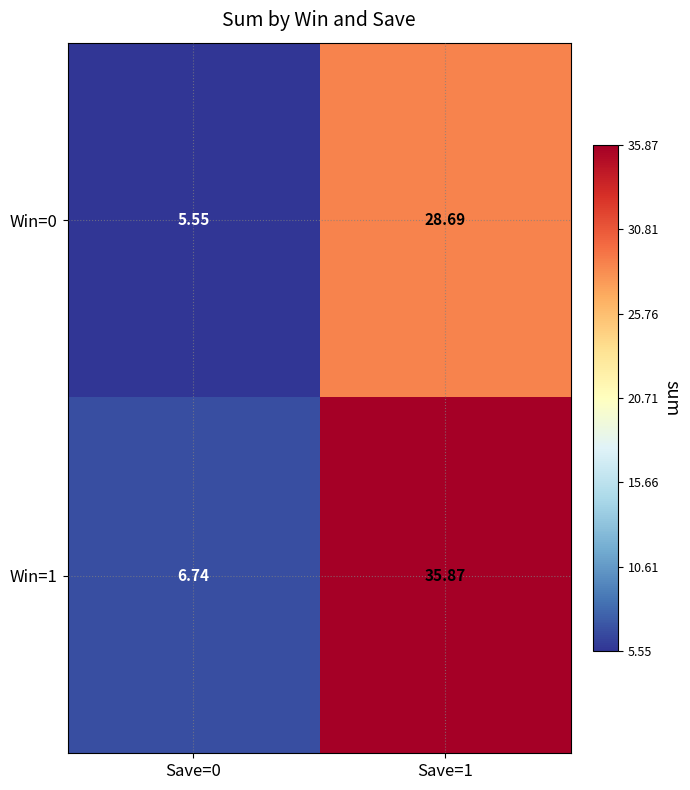

How many data points in Win=1 are less than 35?

1